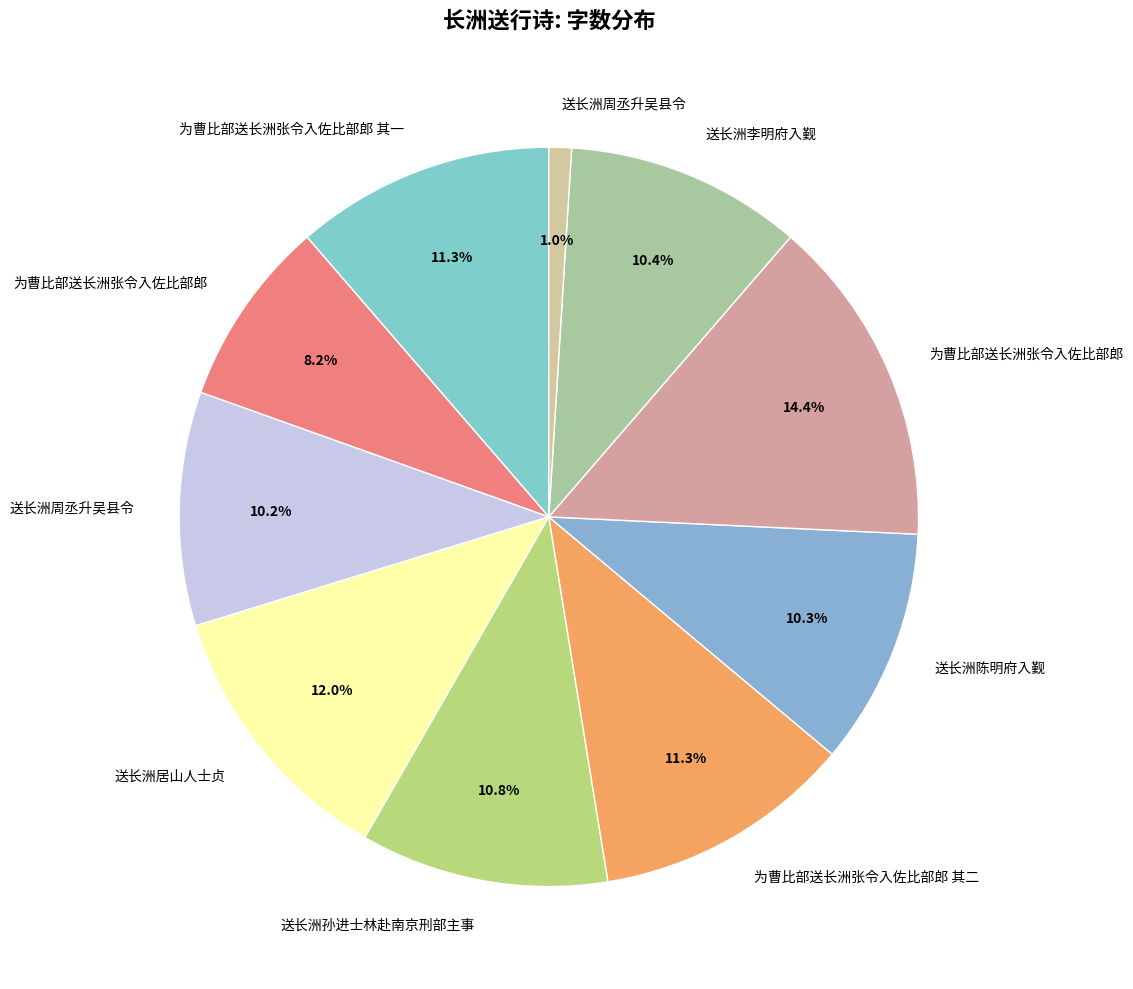

Rank the categories by value from highest to lowest.

为曹比部送长洲张令入佐比部郎, 送长洲居山人士贞, 为曹比部送长洲张令入佐比部郎 其二, 为曹比部送长洲张令入佐比部郎 其一, 送长洲孙进士林赴南京刑部主事, 送长洲李明府入觐, 送长洲陈明府入觐, 送长洲周丞升吴县令, 为曹比部送长洲张令入佐比部郎, 送长洲周丞升吴县令